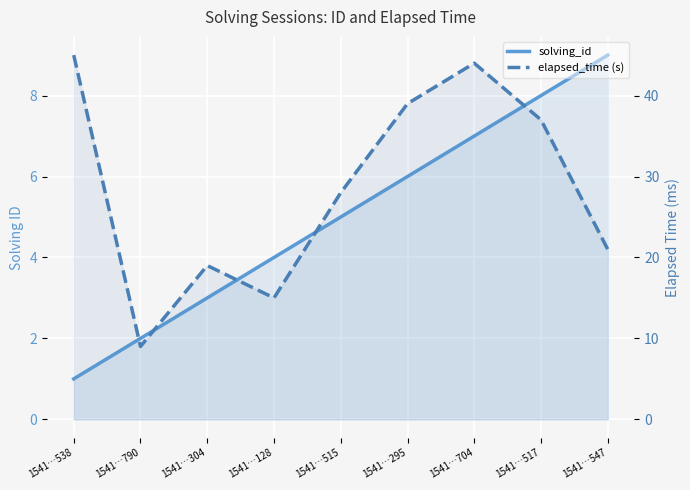

True or false: solving_id and elapsed_time (s) intersect in this chart.

False